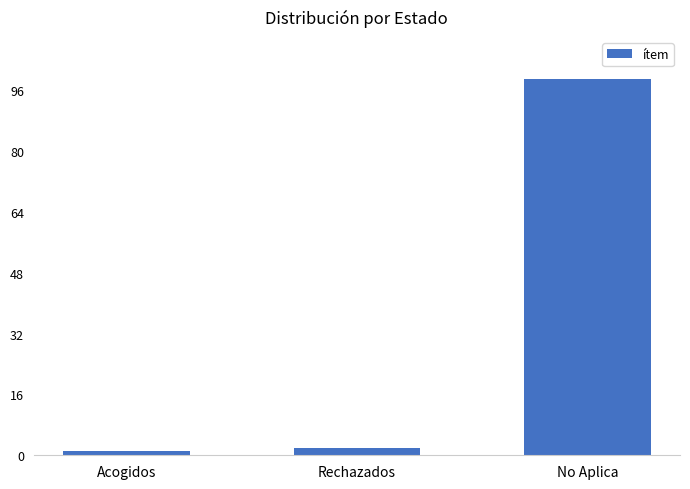

Are the bars horizontal?

No